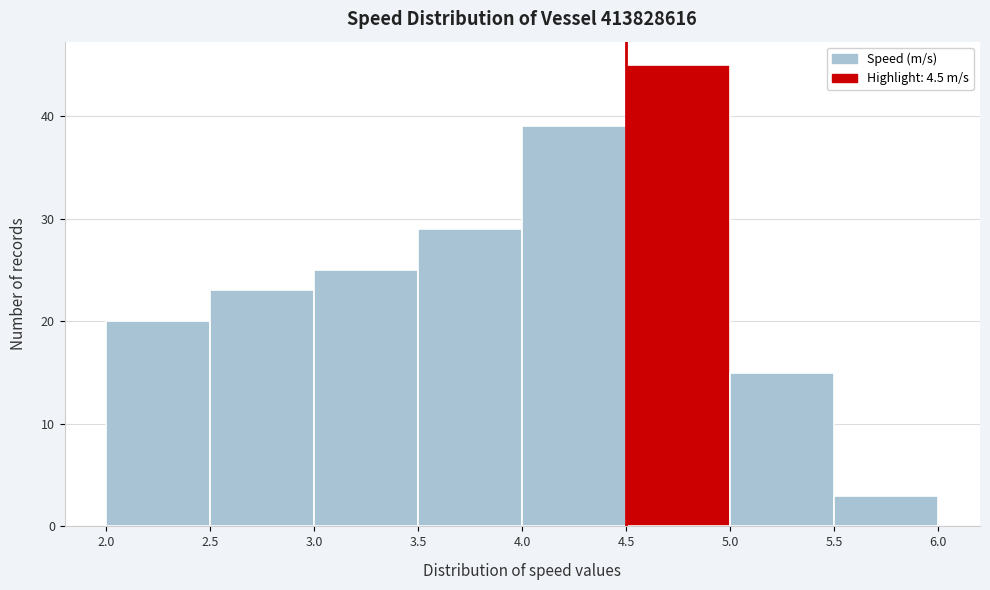

Over which range of the x-axis is the bar tallest?

4.5 to 5.0